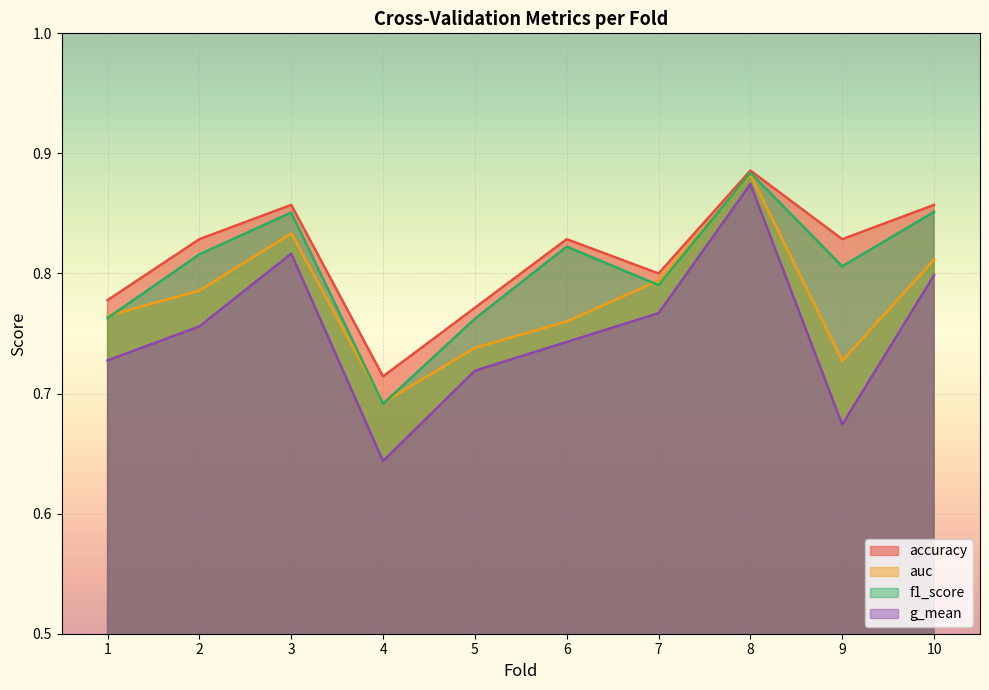

Where is the first local minimum for g_mean?

4